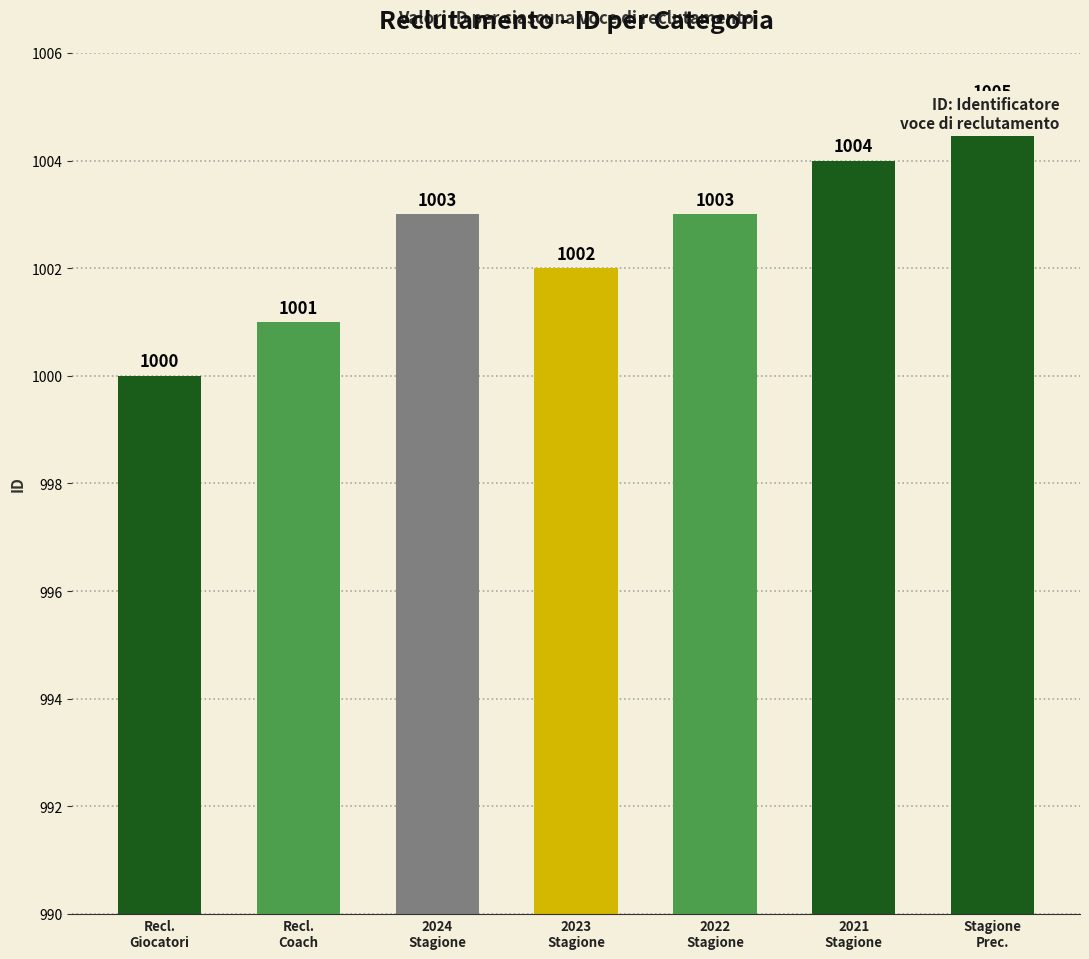

Where is the data nearest to the value 1002?

2023
Stagione